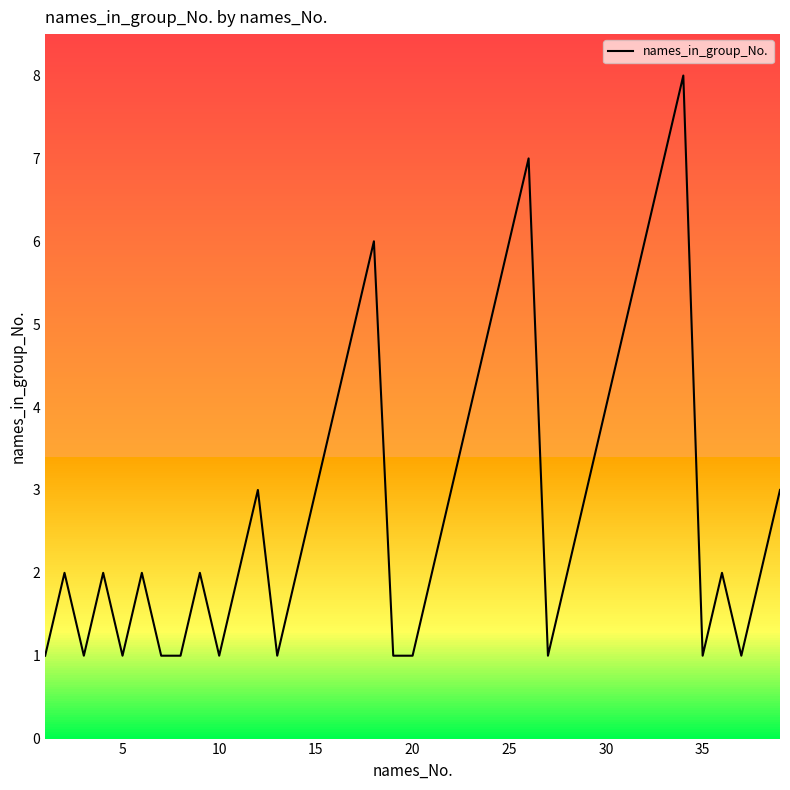

Count the number of data series in this chart.

1